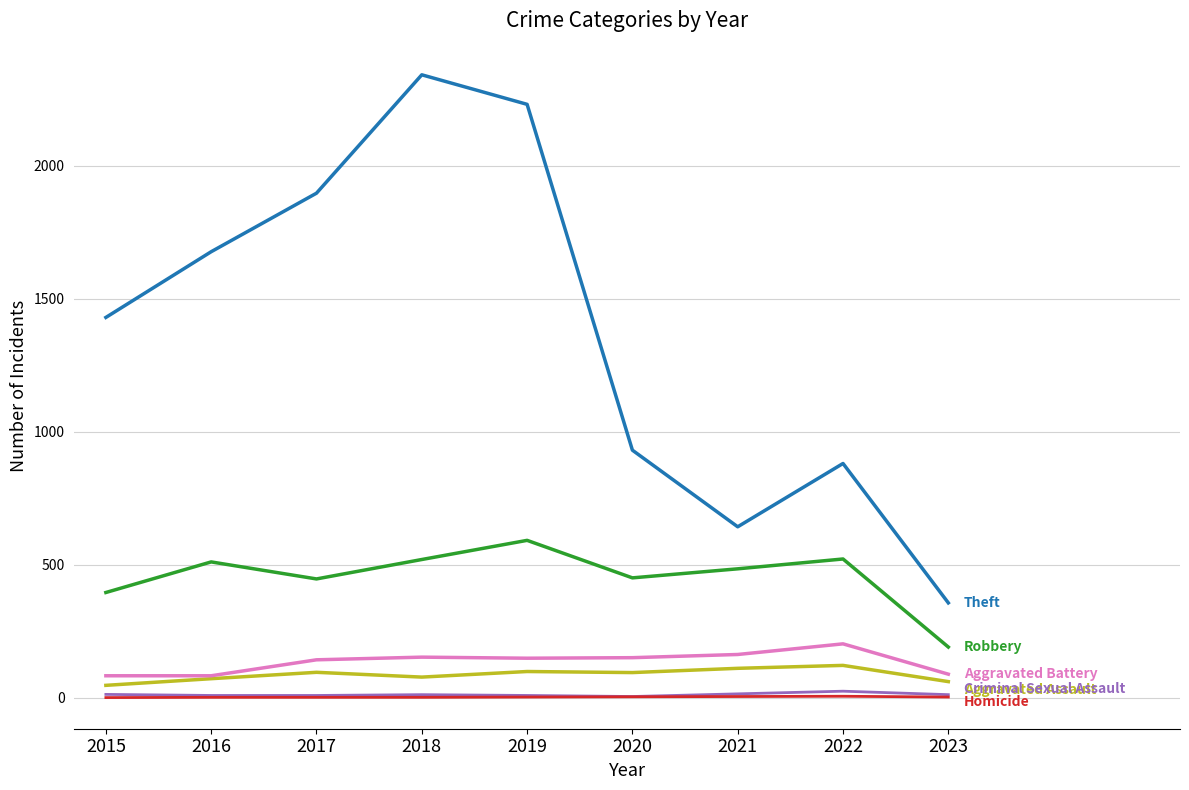

What is the maximum value shown in the chart?

2341